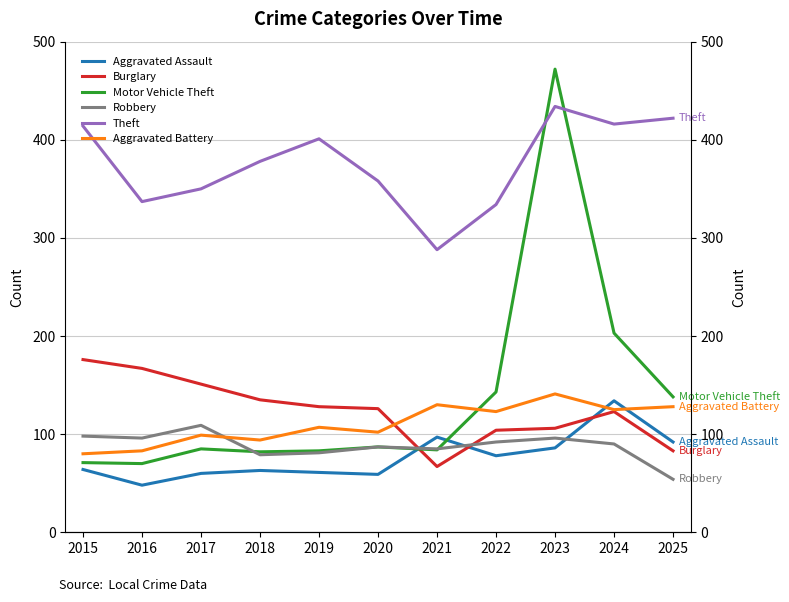

Where is the first local maximum for Robbery?

2017